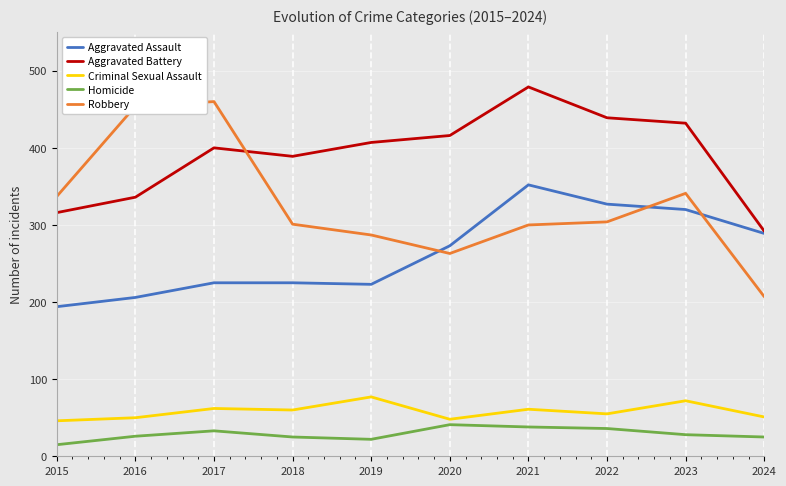

How many interior local valleys does the Aggravated Battery series have?

1